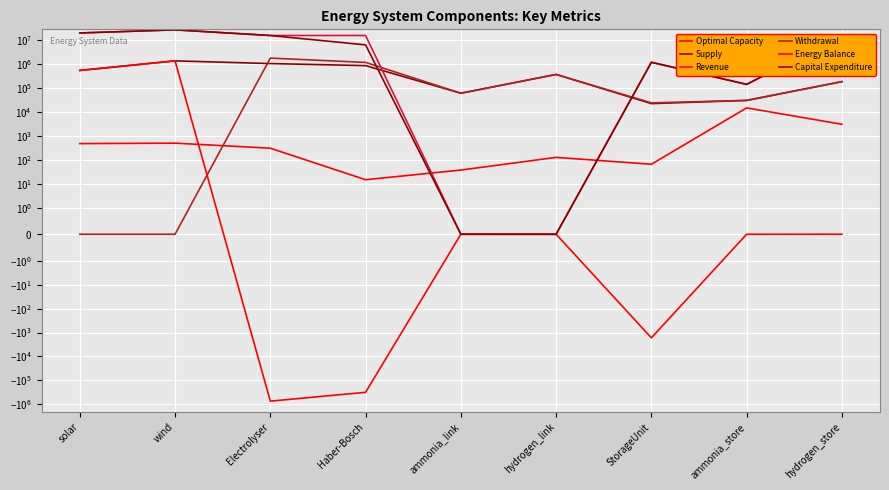

Which series ends up on top after the final intersection of Withdrawal and Energy Balance?

Withdrawal